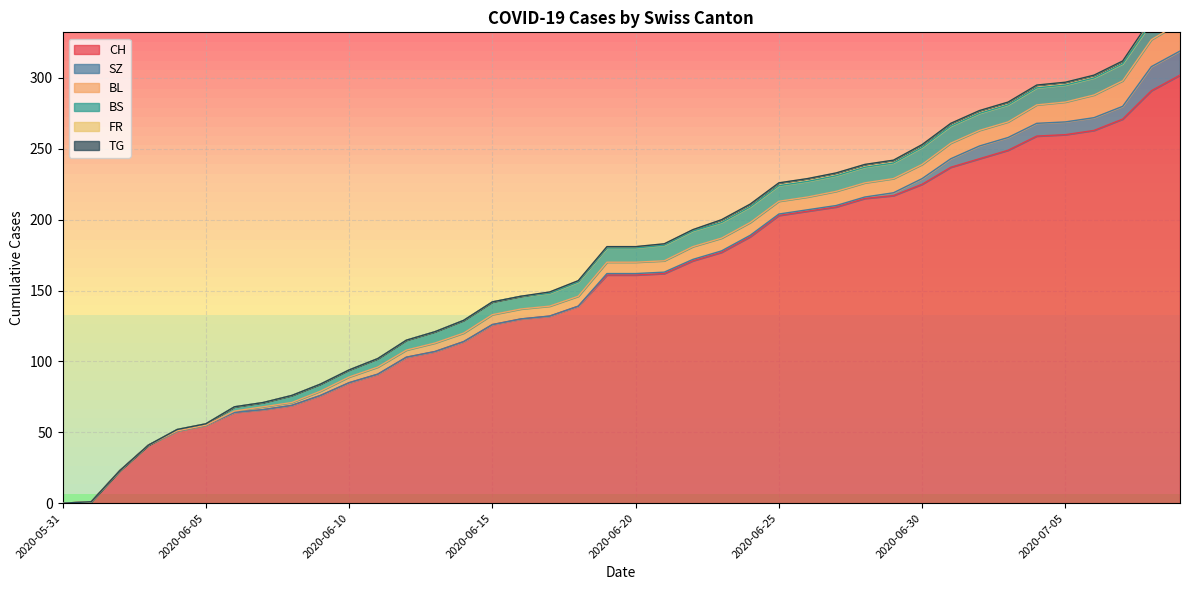

What is the label of the 13th point from the right?

2020-06-27